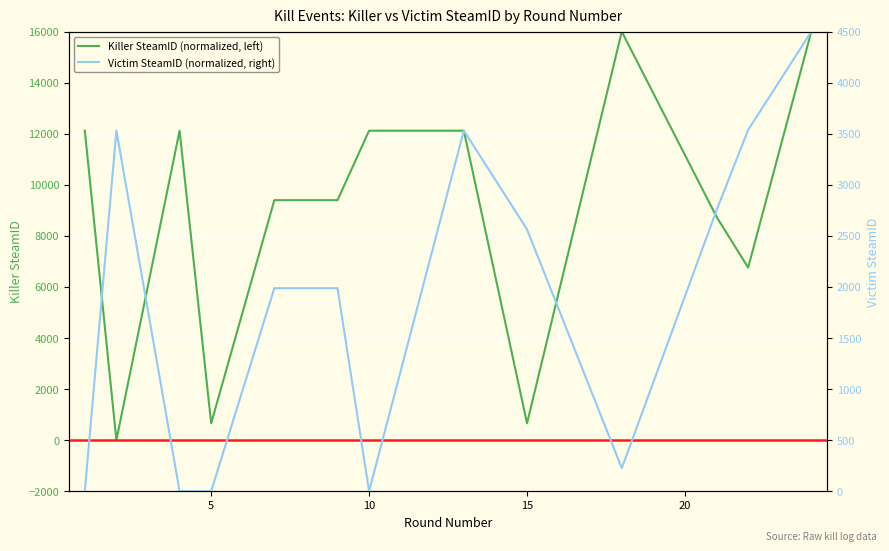

Rank the series at 10 from lowest to highest value.

Victim SteamID (normalized, right), Killer SteamID (normalized, left)